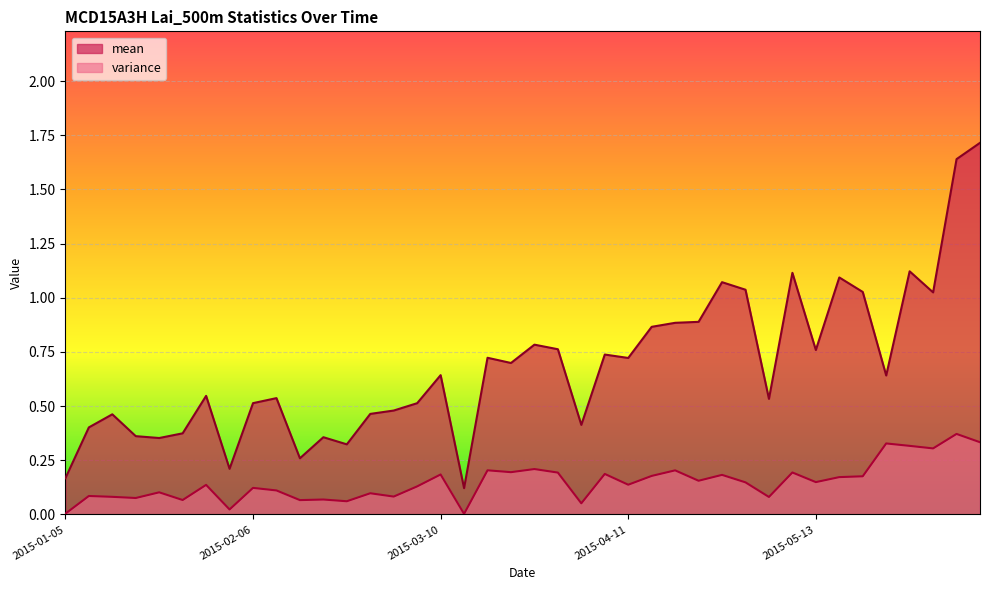

Which series has the largest total across all categories?

mean